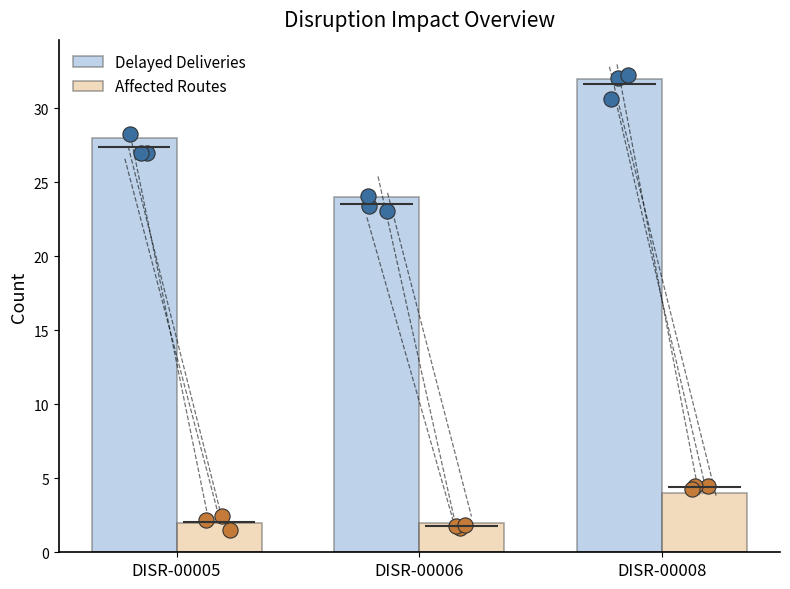

Which series reaches the minimum Y coordinate?

Affected Routes